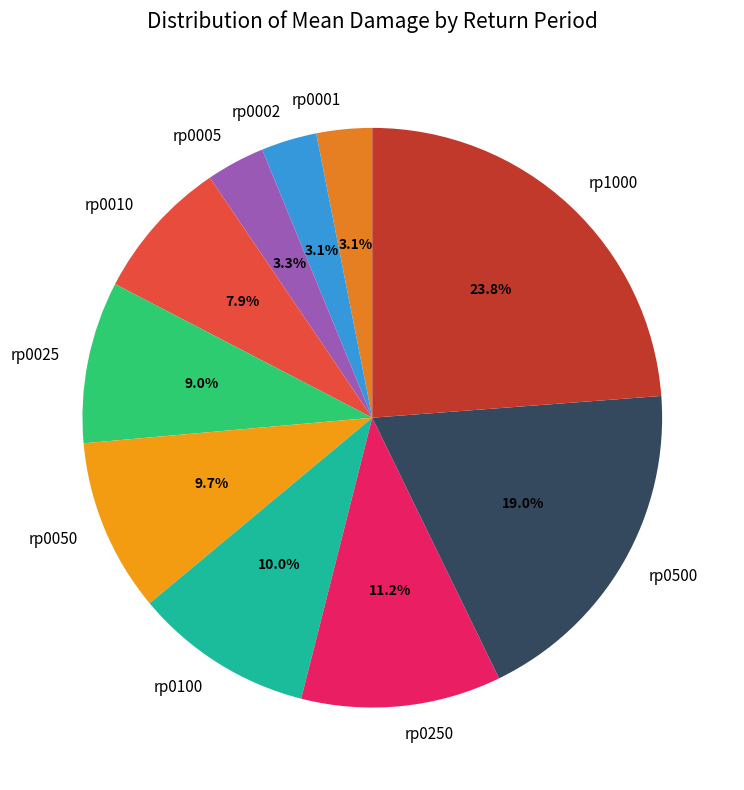

Is there any slice that represents more than half of the pie?

No